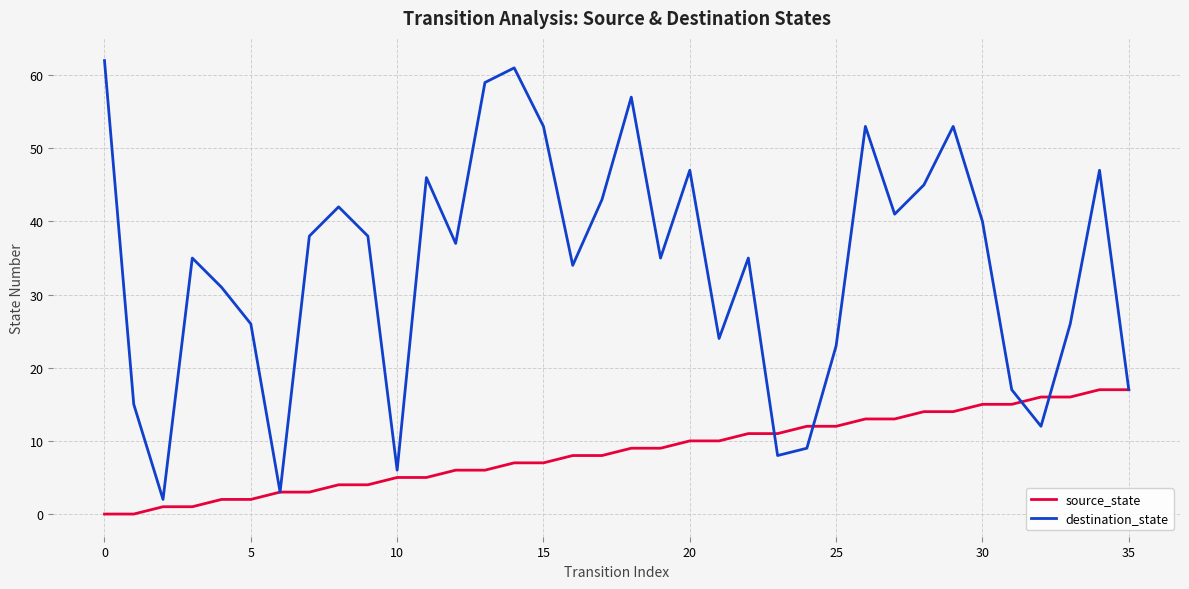

What is the maximum value for destination_state?

62